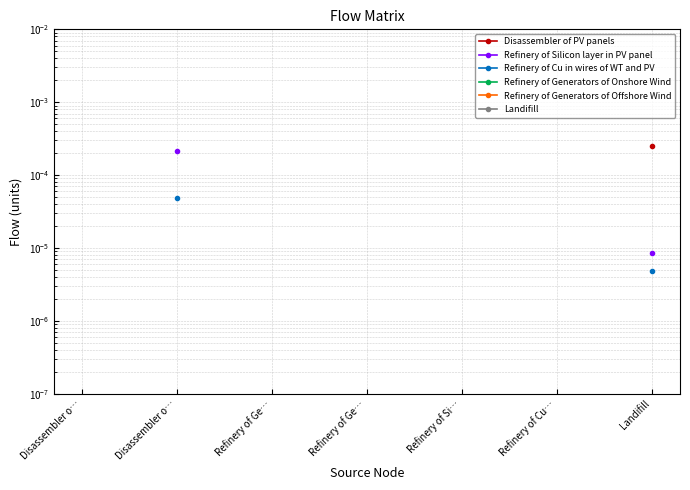

How many series are shown in this chart?

6